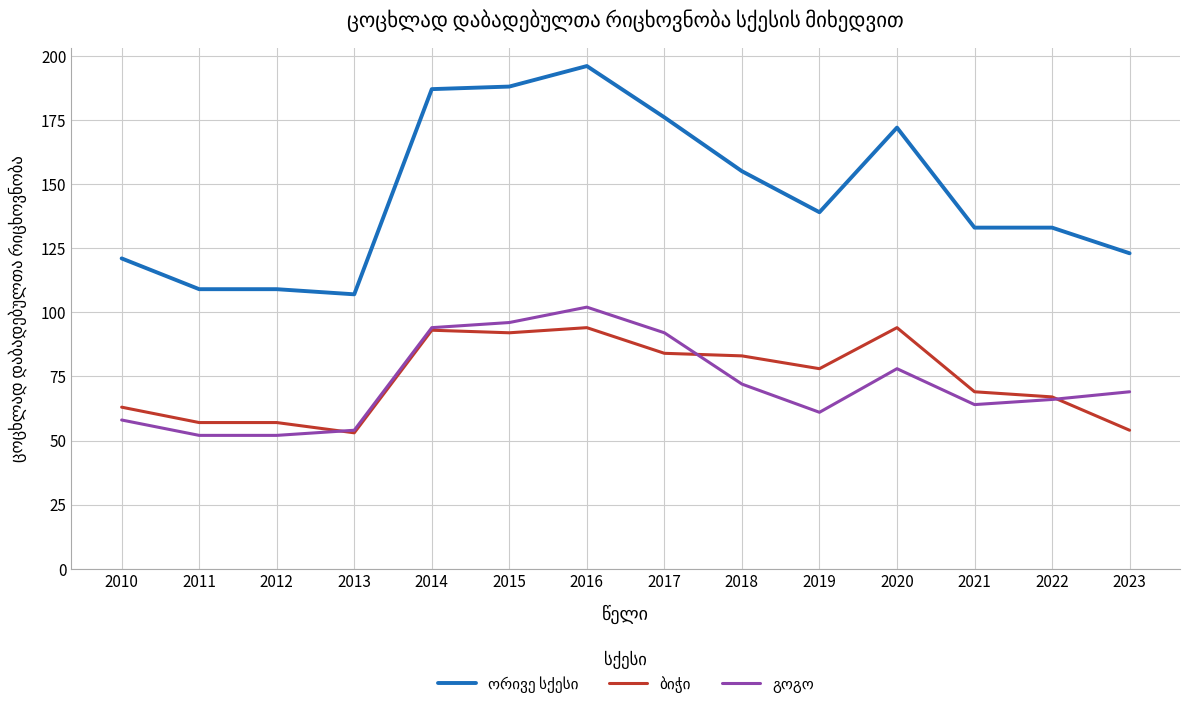

At which category is the sum across all series the highest?

2016